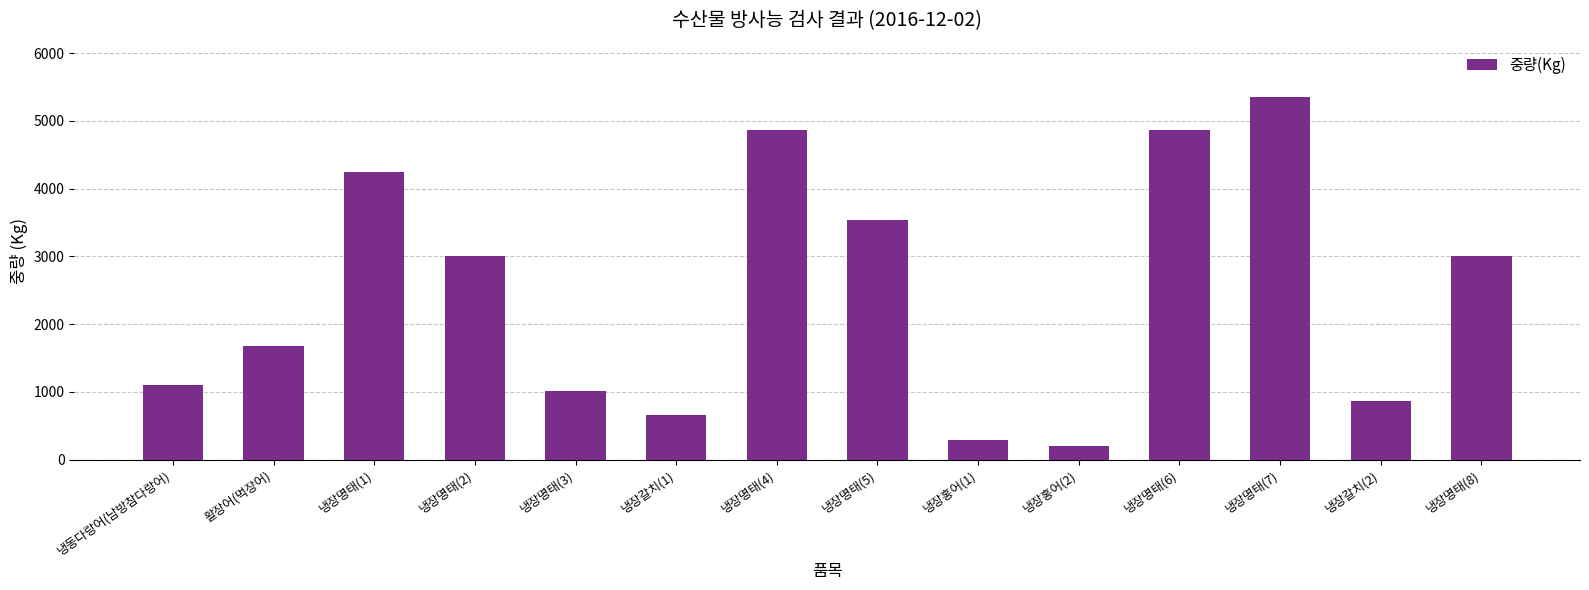

Reading left to right, what are all the values shown in this chart?

냉동다랑어(남방참다랑어)=1102	활장어(먹장어)=1682	냉장명태(1)=4240	냉장명태(2)=3000	냉장명태(3)=1014	냉장갈치(1)=655	냉장명태(4)=4860	냉장명태(5)=3536	냉장홍어(1)=290	냉장홍어(2)=203	냉장명태(6)=4860	냉장명태(7)=5350	냉장갈치(2)=865	냉장명태(8)=3000